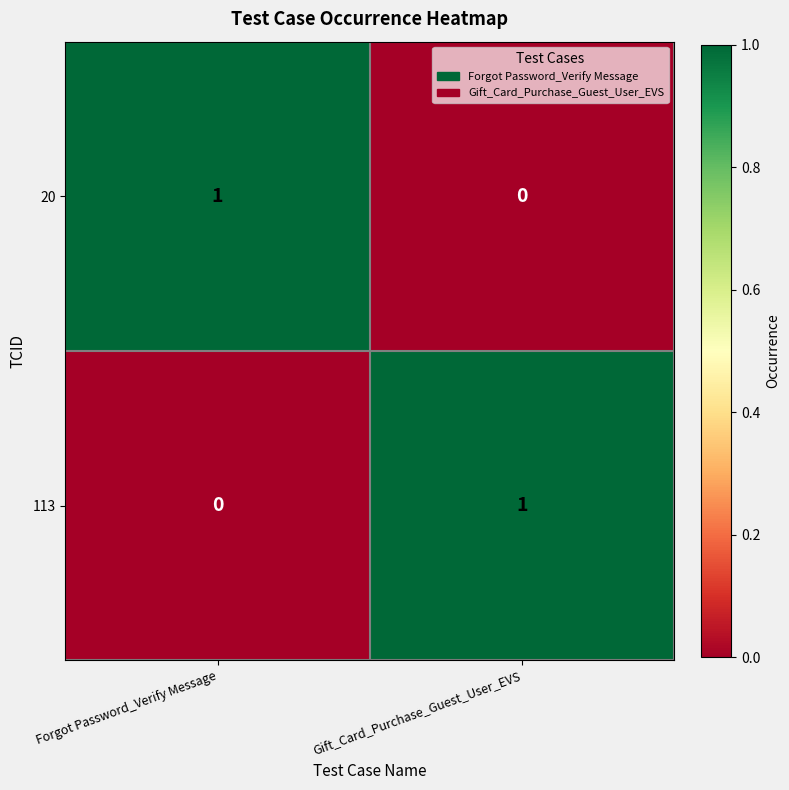

The value of 113 at Forgot Password_Verify Message is 0. True or false?

True